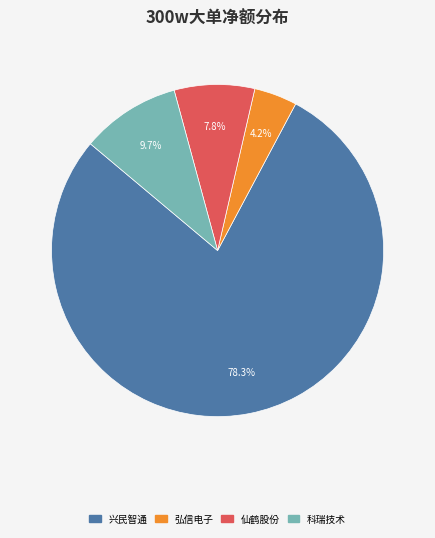

Is there a majority slice in this chart?

Yes